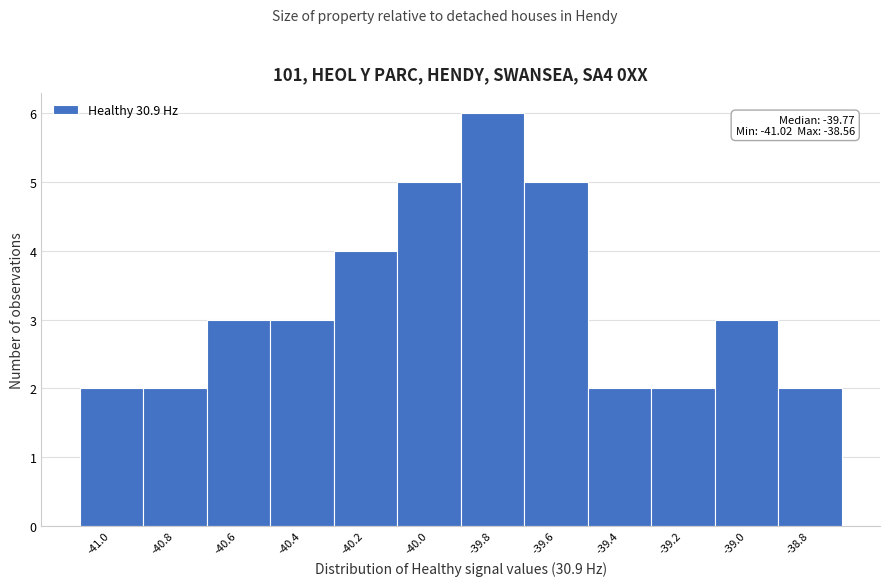

Reading left to right, extract all data points from this chart.

-41.0=2	-40.8=2	-40.6=3	-40.4=3	-40.2=4	-40.0=5	-39.8=6	-39.6=5	-39.4=2	-39.2=2	-39.0=3	-38.8=2